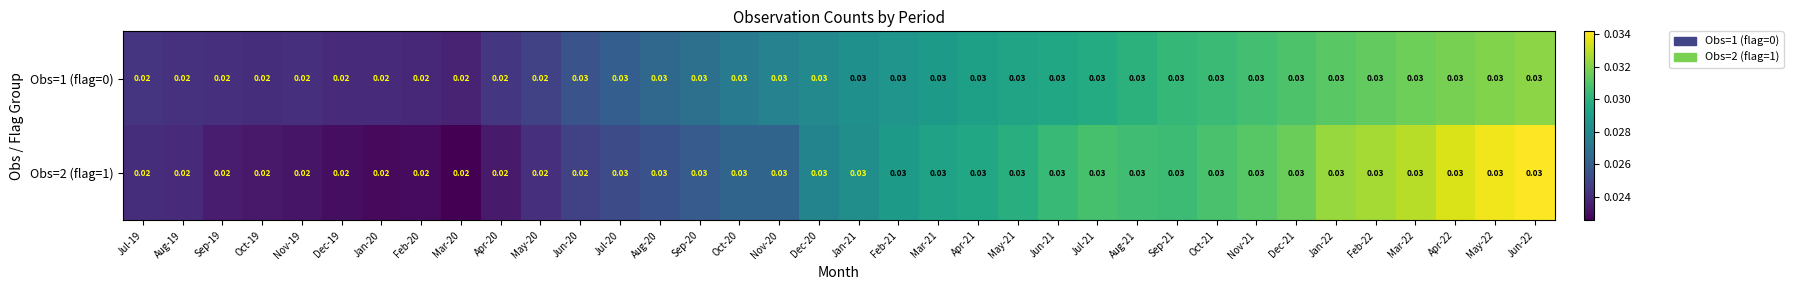

At how many categories does at least one series exceed 0?

36